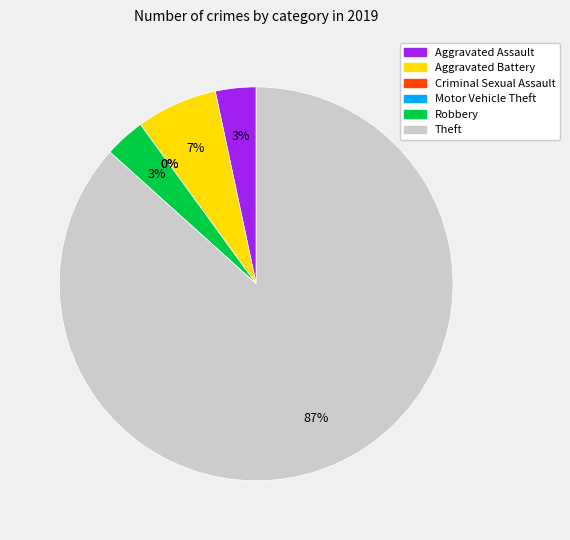

True or false: Theft accounts for 92% of the total.

False